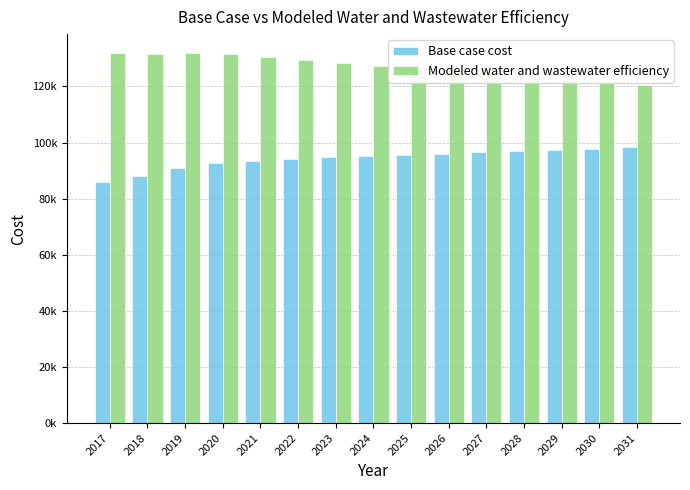

Reading right to left, transcribe all the data shown in this chart.

Base case cost: 98419.1	97777.5	97477.2	96883.6	96560.2	96093.7	95546.1	95061.7	94707.5	94207.8	93487.5	92554.1	91108.9	88092.1	85926.9
Modeled water and wastewater efficiency: 120442.1	121218.5	122246.1	123111.1	124184.8	125195.7	126184.9	127247.4	128427.6	129546.4	130555.7	131461.3	132068.8	131687.4	131900.1